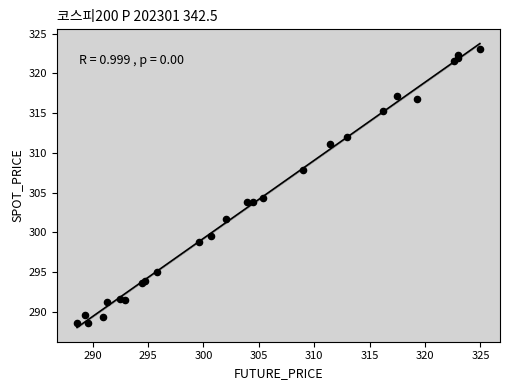

What Y value in the scatter plot is closest to 305?

304.3